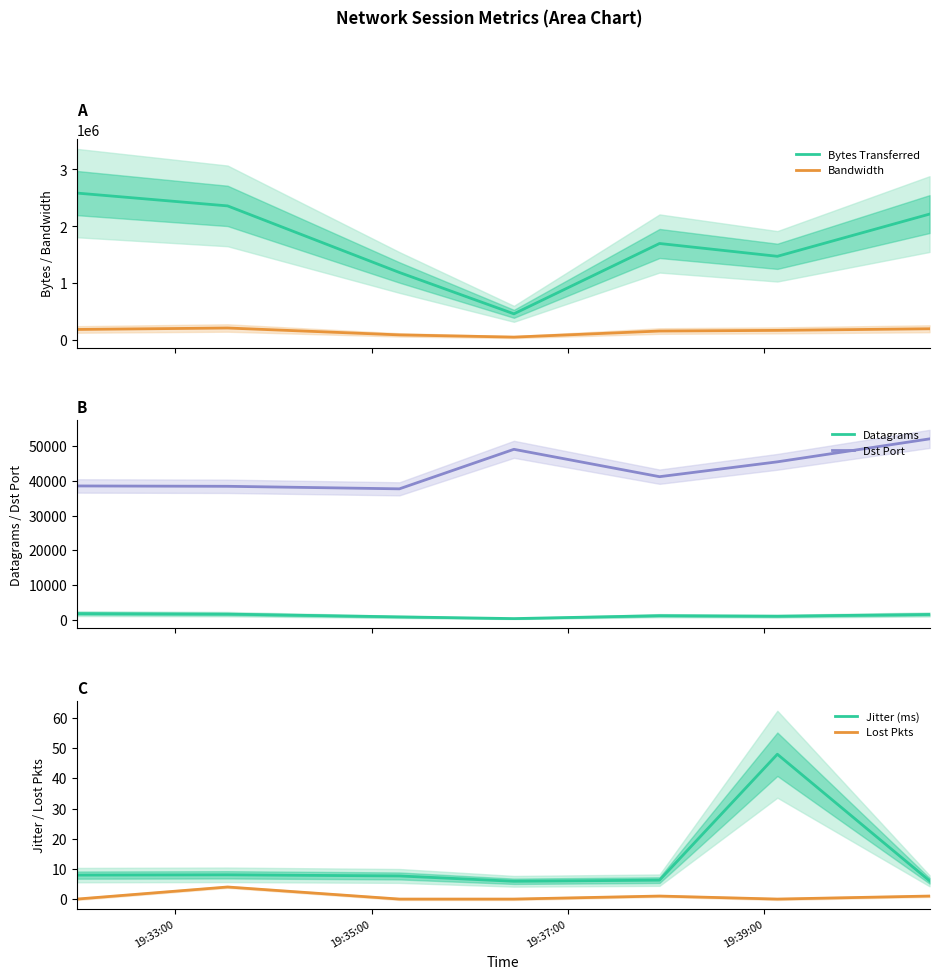

In Bytes Transferred, how many points are lower than both neighbors (excluding endpoints)?

2